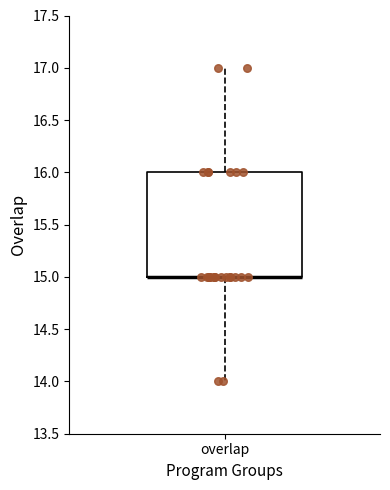

Where does the lower whisker of the box for overlap end on the y-axis? The values are not printed on the chart, so give them approximately, as read against the axis.

14